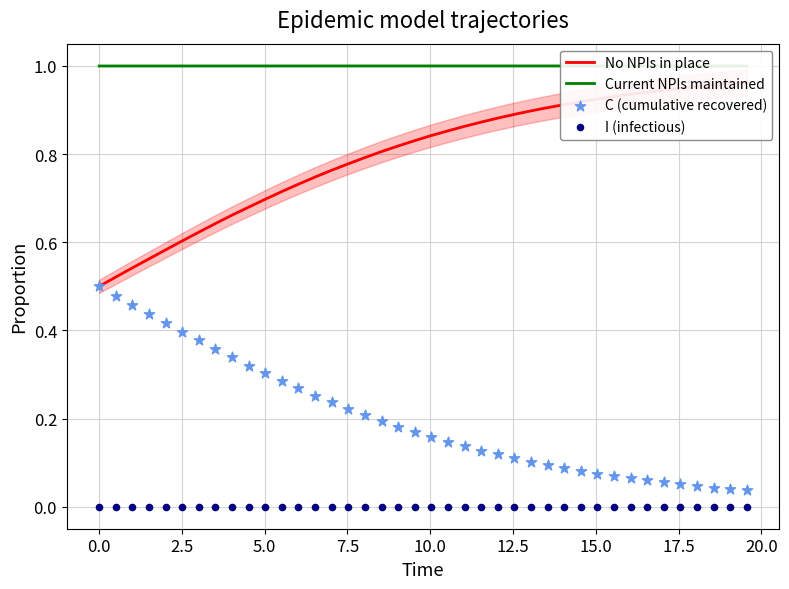

At how many categories does at least one series exceed 0?

40